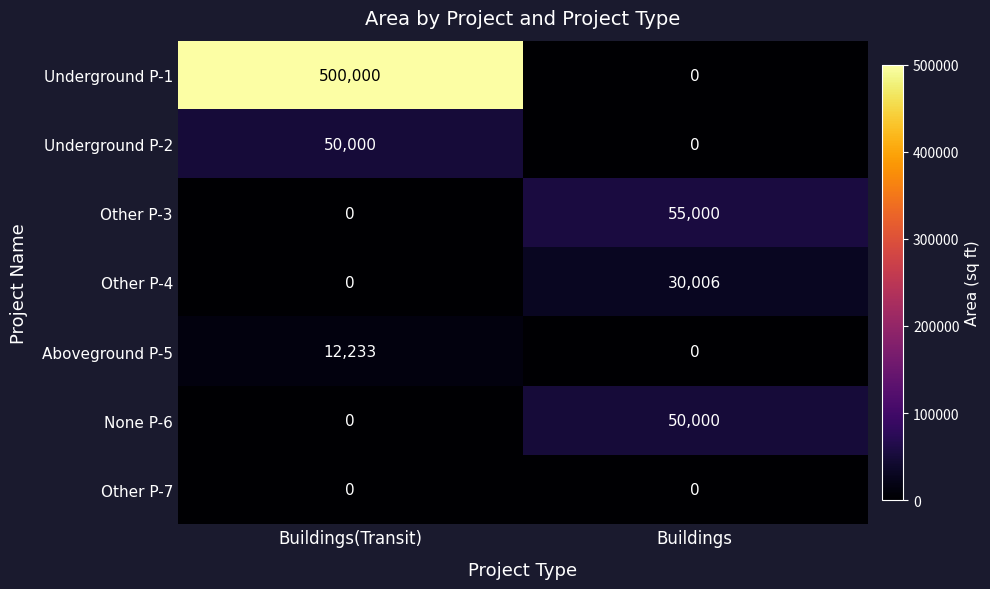

How many series are shown in this chart?

7